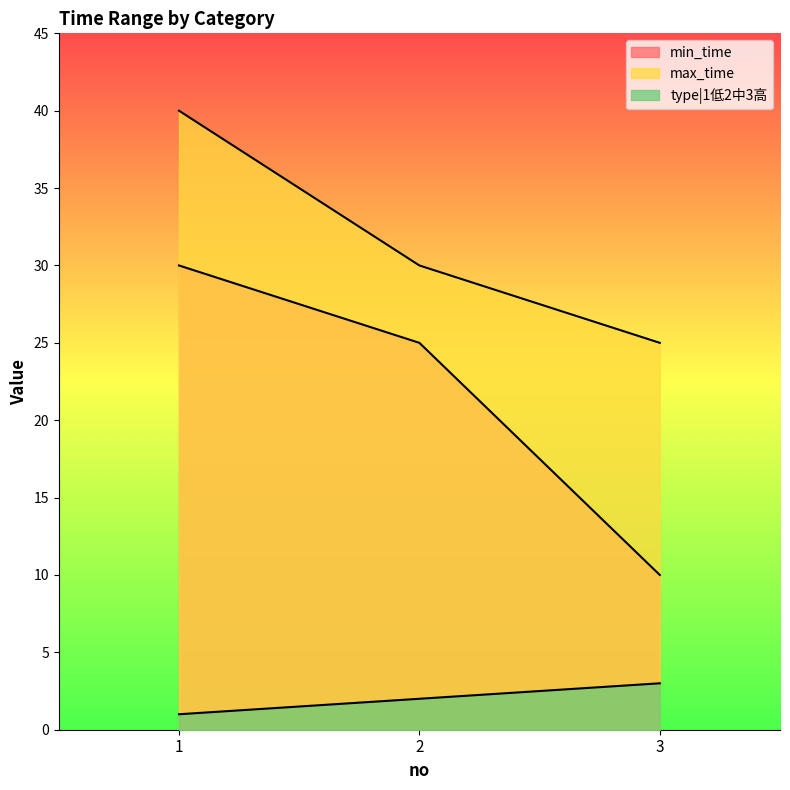

Rank the series by their average value, from lowest to highest.

type|1低2中3高, min_time, max_time